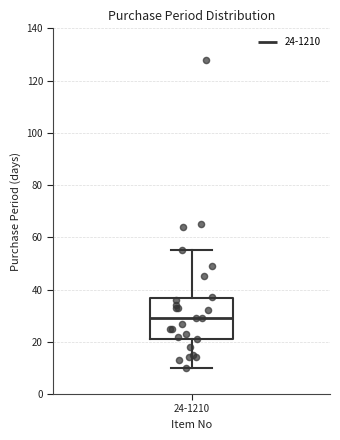

Where does the upper whisker of the box for 24-1210 end on the y-axis? The values are not printed on the chart, so give them approximately, as read against the axis.

56